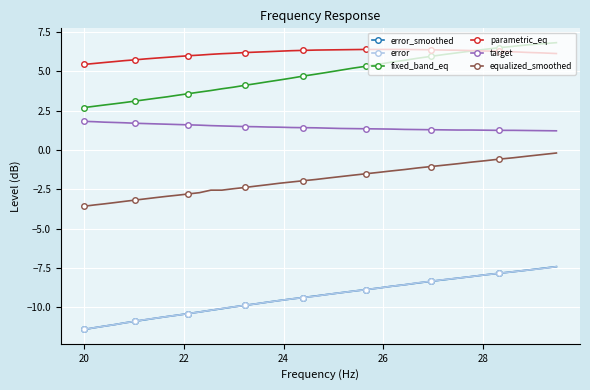

How many data points does each series have?

40